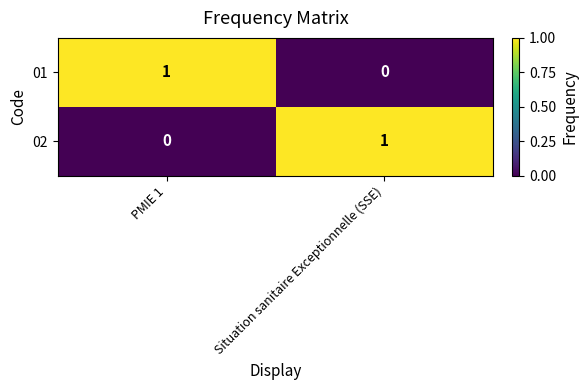

What is the spread (max minus min) of values at PMIE 1?

1